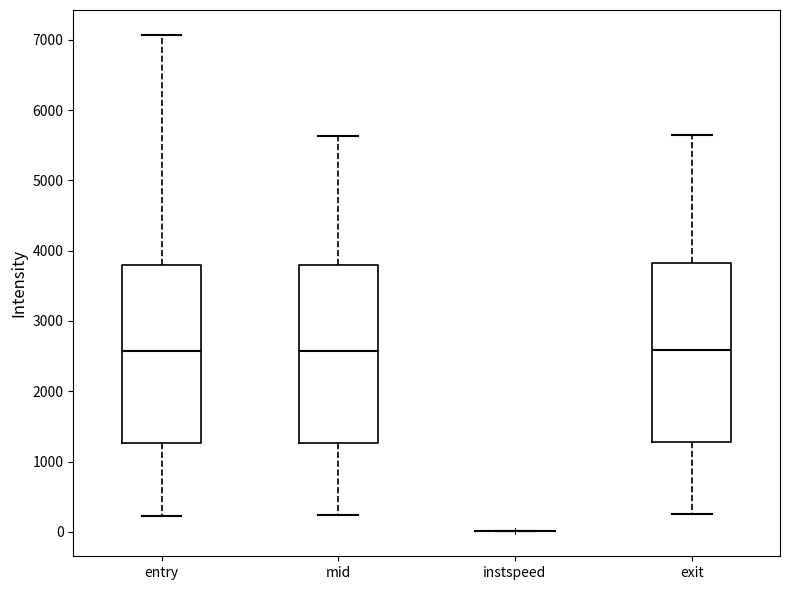

Where does the upper whisker of the box for entry end on the y-axis? The values are not printed on the chart, so give them approximately, as read against the axis.

7100